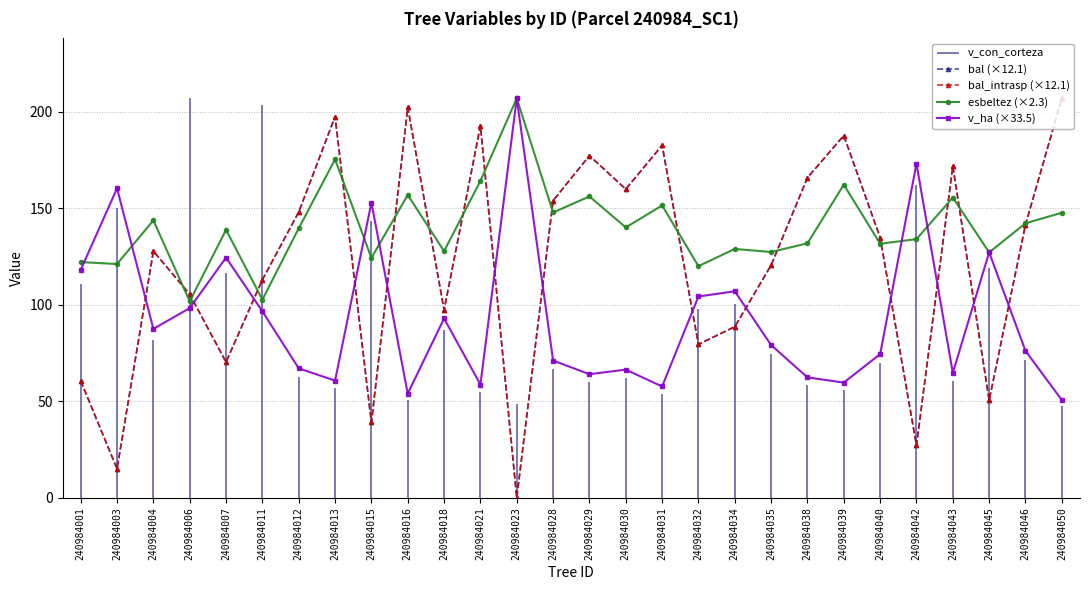

Rank the series by their maximum value, from lowest to highest.

bal (×12.1), bal_intrasp (×12.1), esbeltez (×2.3), v_ha (×33.5)